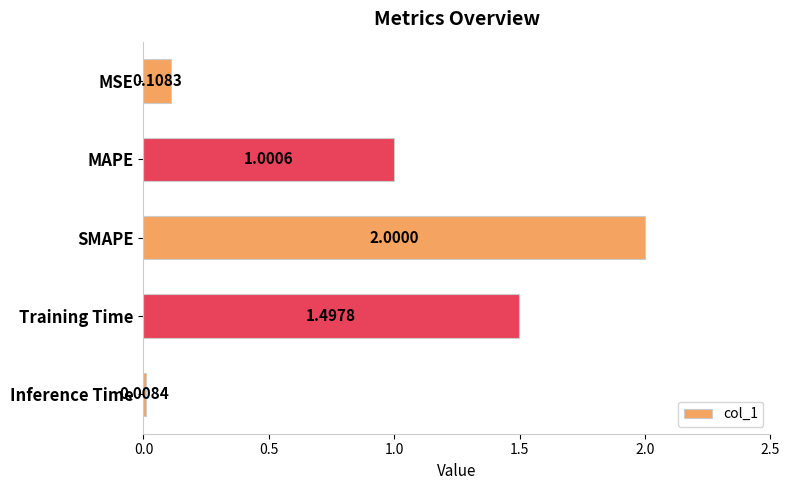

What is the average value?

0.9